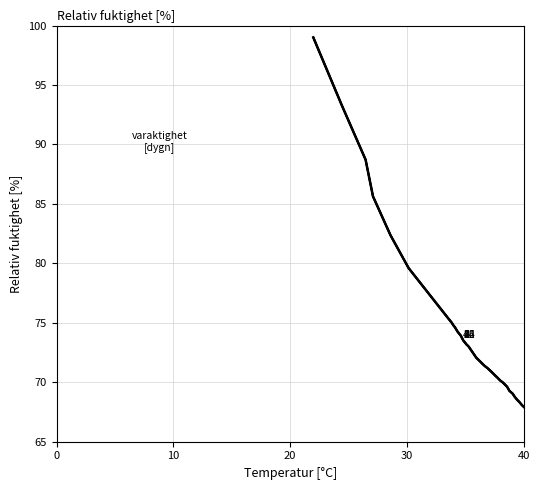

Is this an area chart (filled region under the line)?

No